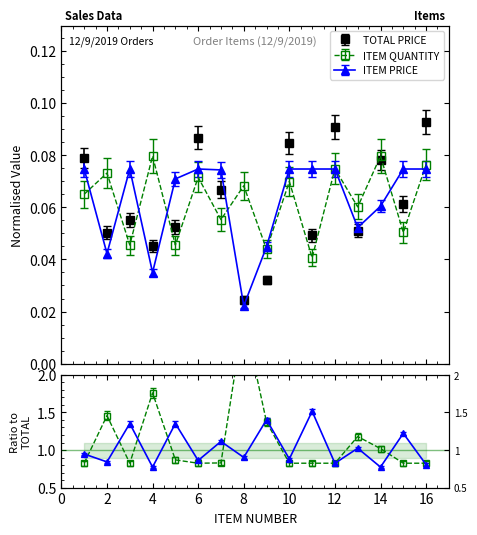

How many intersections are there between TOTAL PRICE and ITEM PRICE?

14